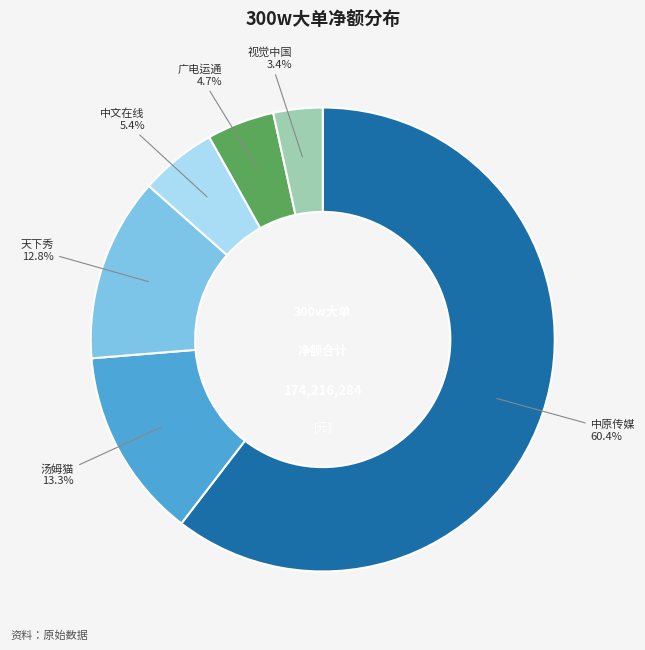

Combined, what portion of the pie is 中原传媒 and 天下秀?

73.2%